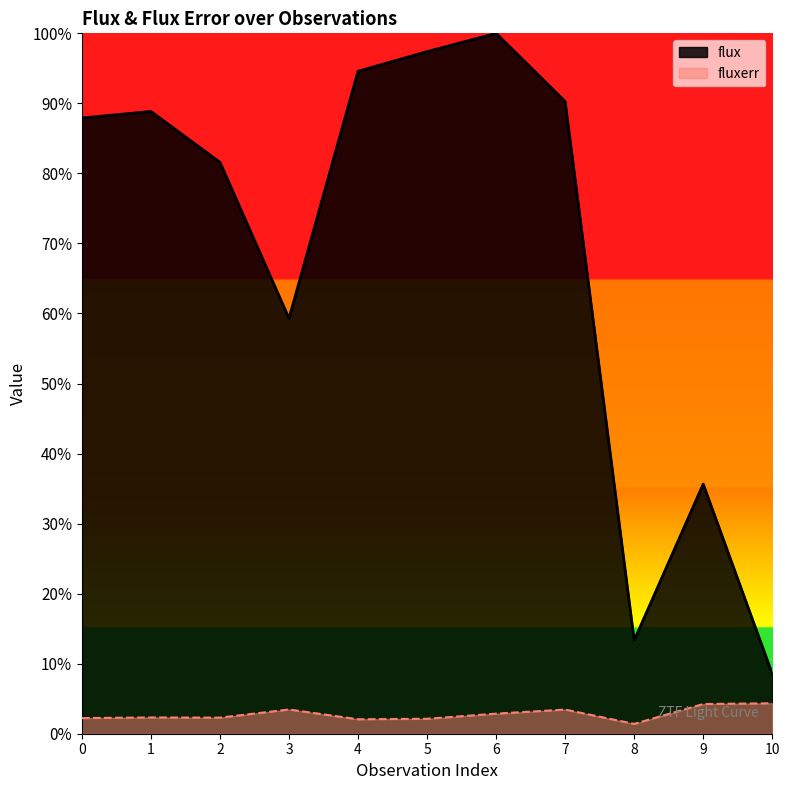

True or false: fluxerr has more than 2 interior local peaks.

True